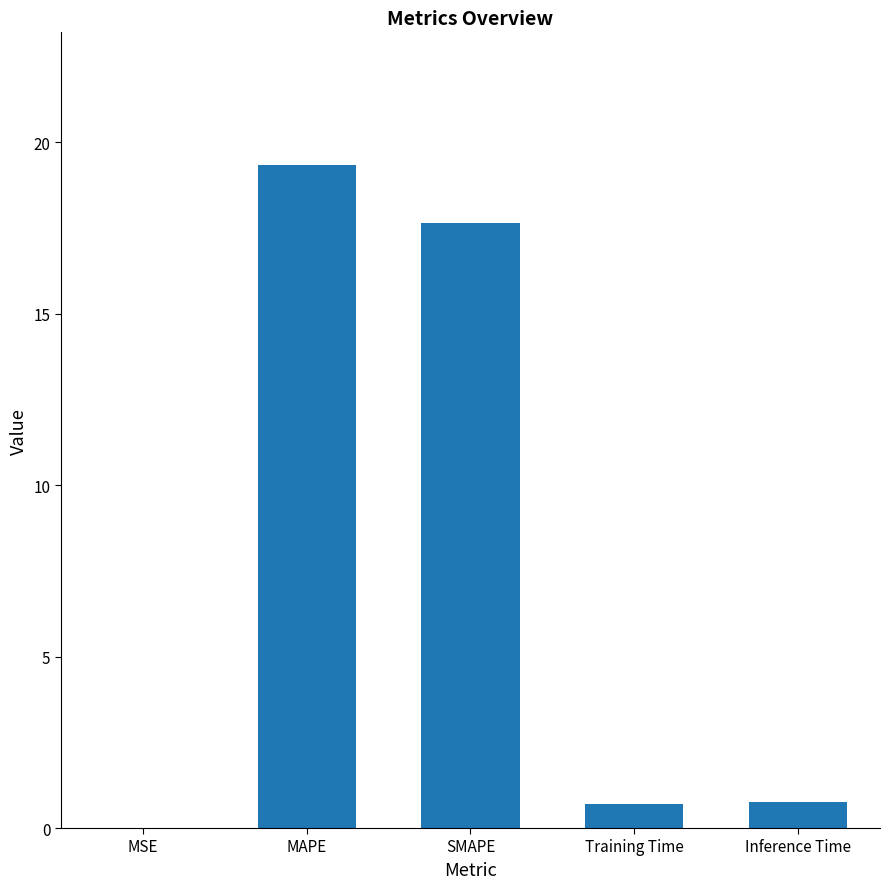

Which has a higher value, MSE or SMAPE?

SMAPE